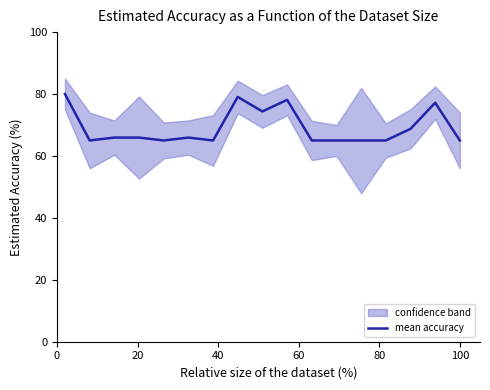

What is the difference between the maximum and minimum values?

15.0